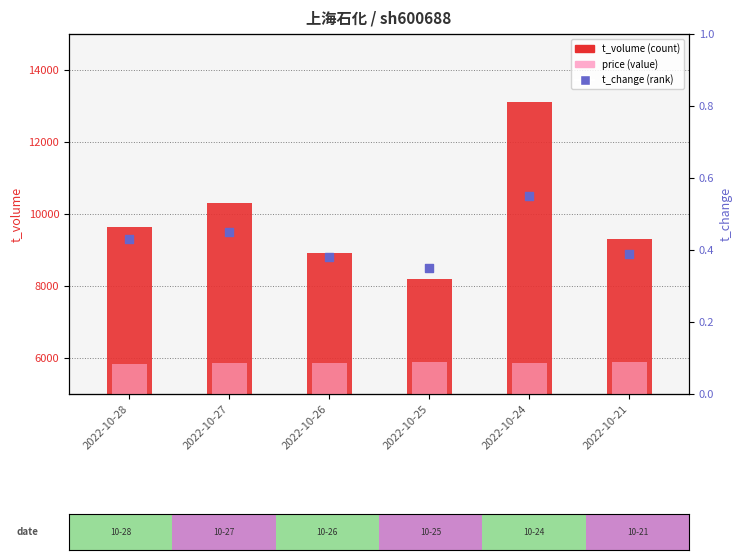

Is the value of price at 2022-10-25 greater than the value of t_volume at 2022-10-25?

No